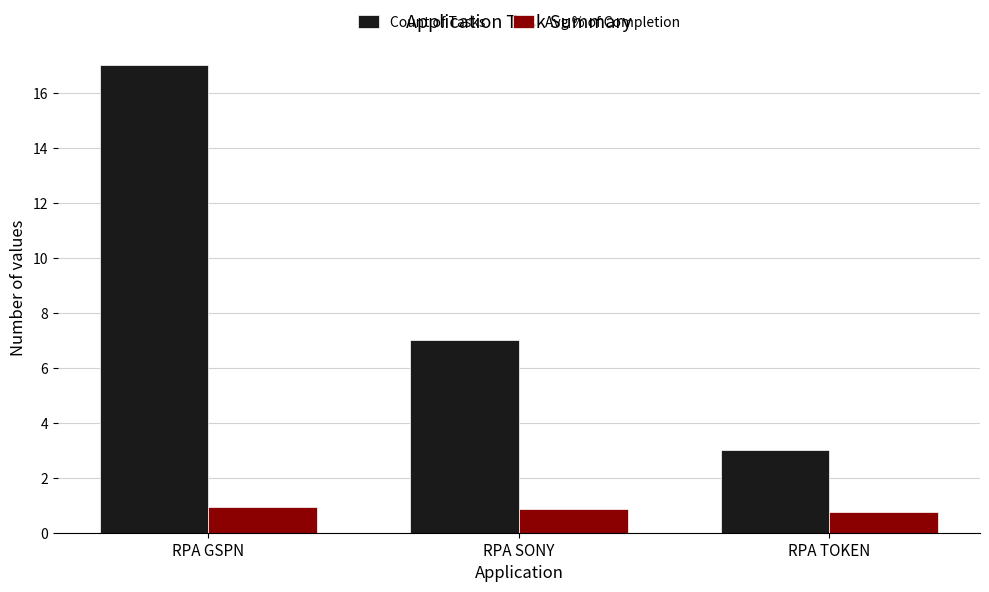

Which label corresponds to the largest value in the chart?

RPA GSPN